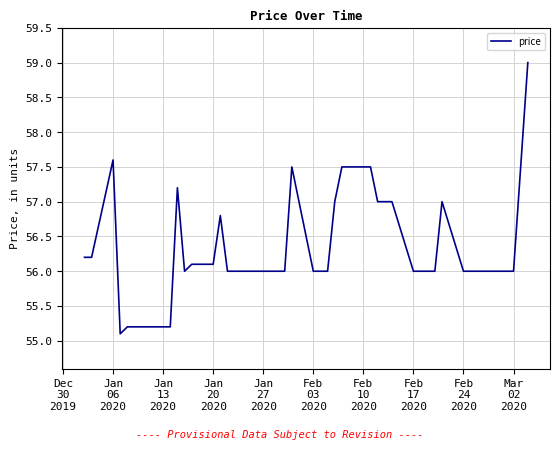

What is the greatest value displayed?

59.0